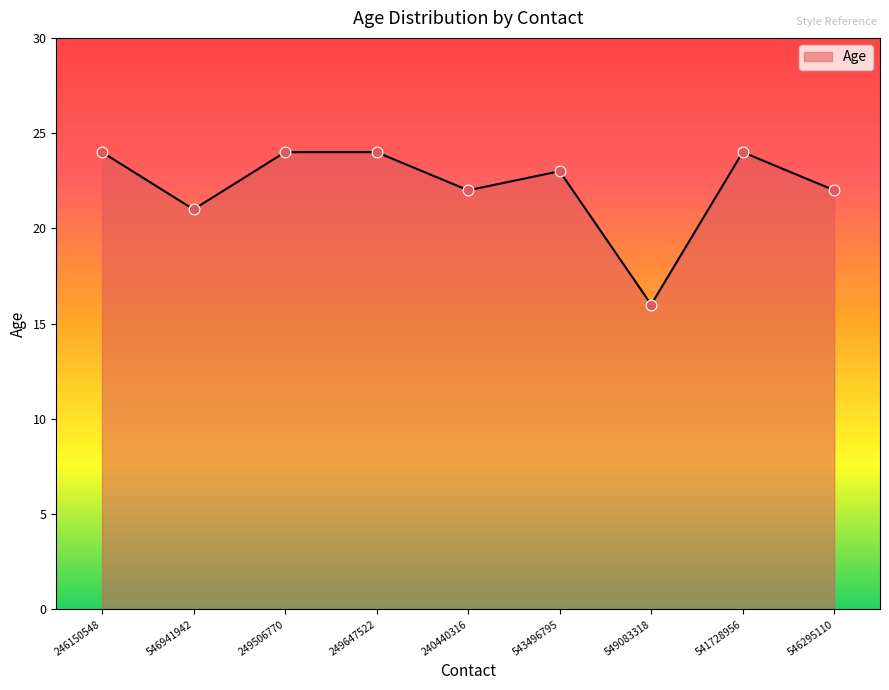

Approximately how many times larger is the value at 240440316 compared to 249647522?

0.9